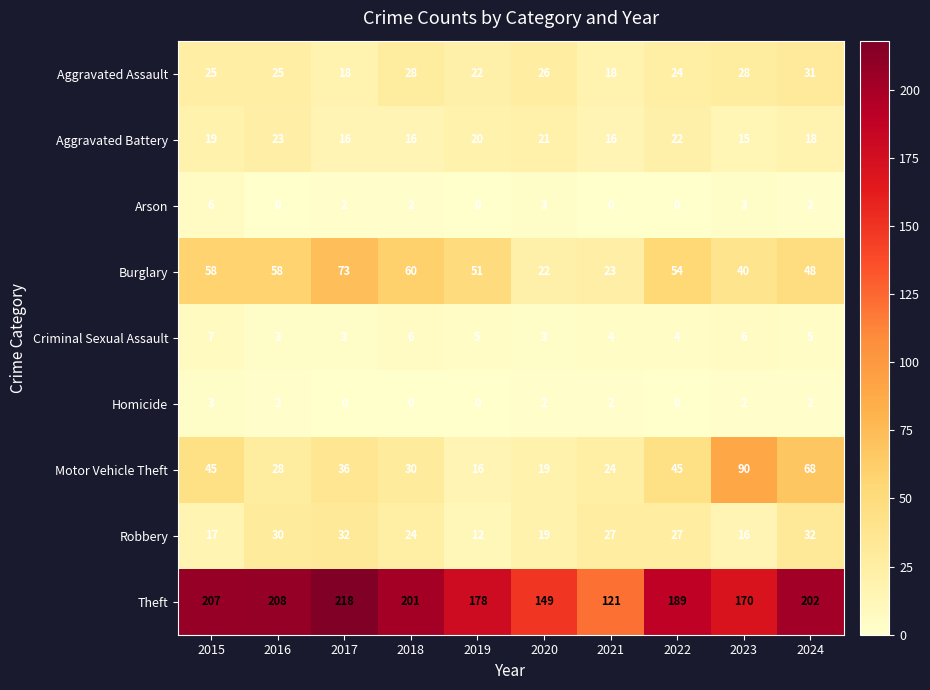

Which series has the largest range (max minus min)?

Theft